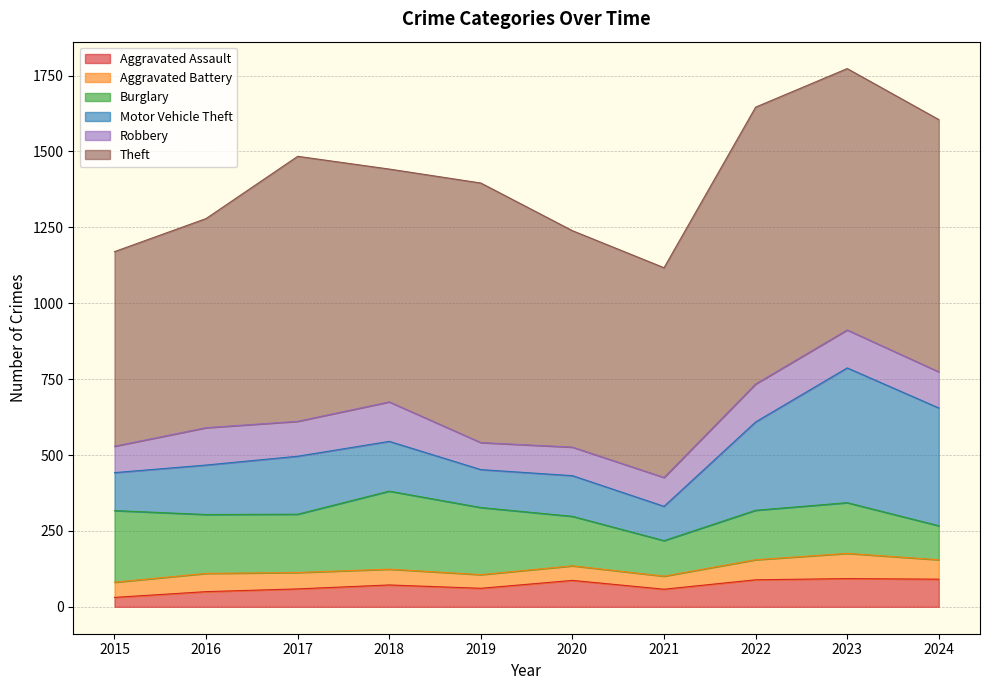

At which category does the chart reach its minimum across all series?

2015